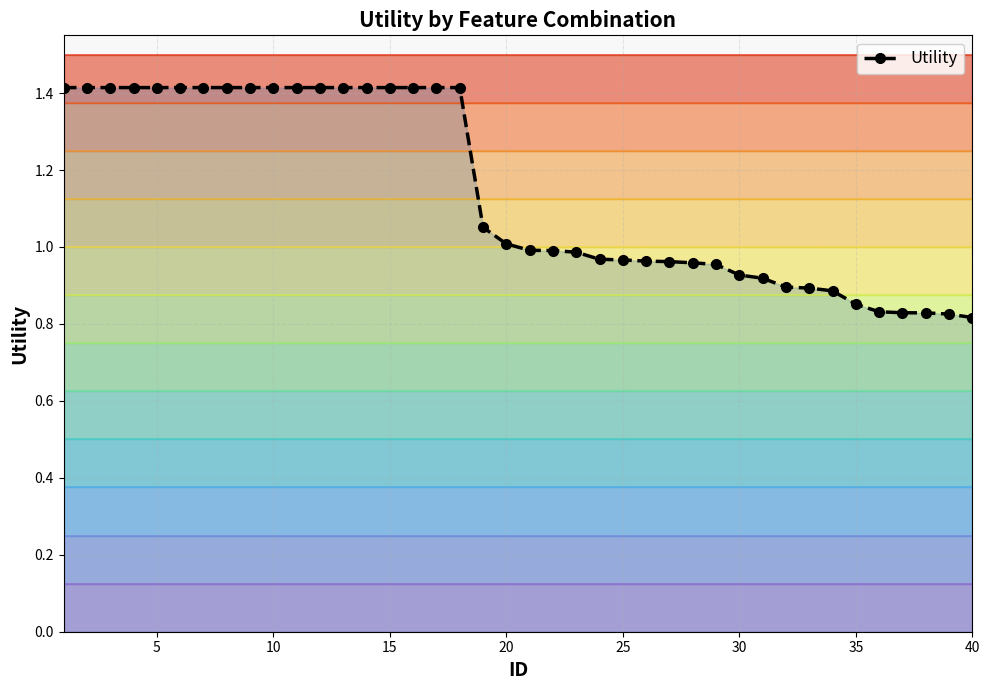

How many lines are shown in the chart?

1